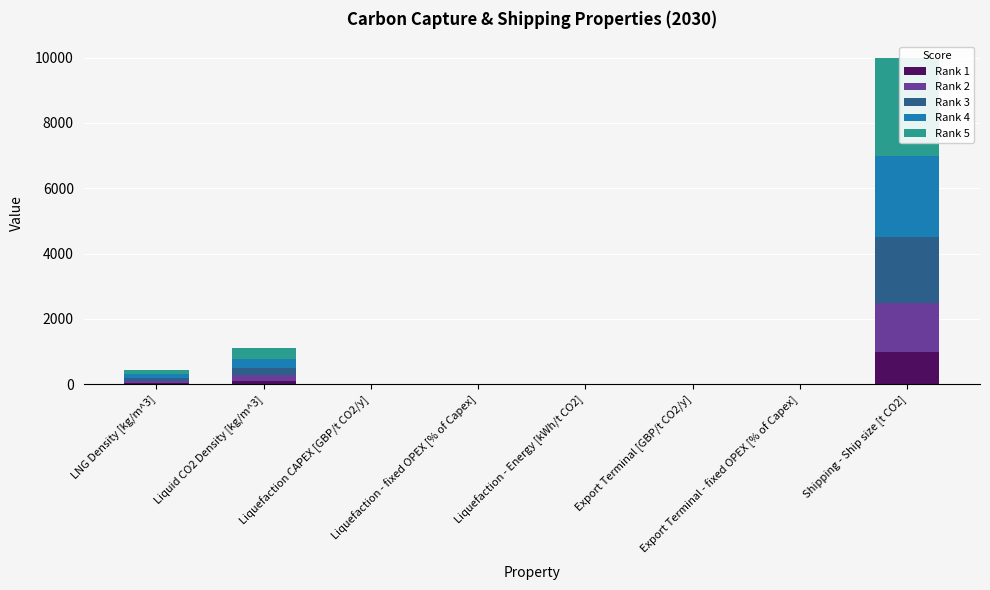

Reading left to right, list all the values displayed in this chart.

Rank 1: LNG Density [kg/m^3]=45.0	Liquid CO2 Density [kg/m^3]=110.0	Liquefaction CAPEX [GBP/t CO2/y]=0.5	Liquefaction - fixed OPEX [% of Capex]=1.0	Liquefaction - Energy [kWh/t CO2]=1.7	Export Terminal [GBP/t CO2/y]=0.1	Export Terminal - fixed OPEX [% of Capex]=0.3	Shipping - Ship size [t CO2]=1000.0
Rank 2: LNG Density [kg/m^3]=67.5	Liquid CO2 Density [kg/m^3]=165.0	Liquefaction CAPEX [GBP/t CO2/y]=0.7	Liquefaction - fixed OPEX [% of Capex]=1.5	Liquefaction - Energy [kWh/t CO2]=2.5	Export Terminal [GBP/t CO2/y]=0.2	Export Terminal - fixed OPEX [% of Capex]=0.5	Shipping - Ship size [t CO2]=1500.0
Rank 3: LNG Density [kg/m^3]=90.0	Liquid CO2 Density [kg/m^3]=220.0	Liquefaction CAPEX [GBP/t CO2/y]=1.0	Liquefaction - fixed OPEX [% of Capex]=2.0	Liquefaction - Energy [kWh/t CO2]=3.3	Export Terminal [GBP/t CO2/y]=0.3	Export Terminal - fixed OPEX [% of Capex]=0.6	Shipping - Ship size [t CO2]=2000.0
Rank 4: LNG Density [kg/m^3]=112.5	Liquid CO2 Density [kg/m^3]=275.0	Liquefaction CAPEX [GBP/t CO2/y]=1.2	Liquefaction - fixed OPEX [% of Capex]=2.5	Liquefaction - Energy [kWh/t CO2]=4.2	Export Terminal [GBP/t CO2/y]=0.3	Export Terminal - fixed OPEX [% of Capex]=0.8	Shipping - Ship size [t CO2]=2500.0
Rank 5: LNG Density [kg/m^3]=135.0	Liquid CO2 Density [kg/m^3]=330.0	Liquefaction CAPEX [GBP/t CO2/y]=1.5	Liquefaction - fixed OPEX [% of Capex]=3.0	Liquefaction - Energy [kWh/t CO2]=5.0	Export Terminal [GBP/t CO2/y]=0.4	Export Terminal - fixed OPEX [% of Capex]=0.9	Shipping - Ship size [t CO2]=3000.0